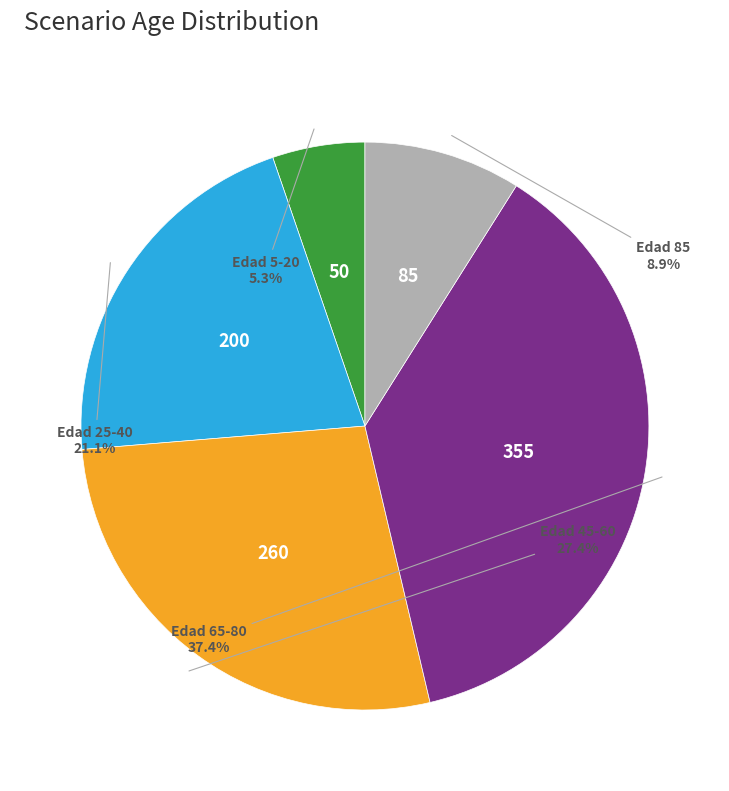

How many segments does this pie chart have?

5